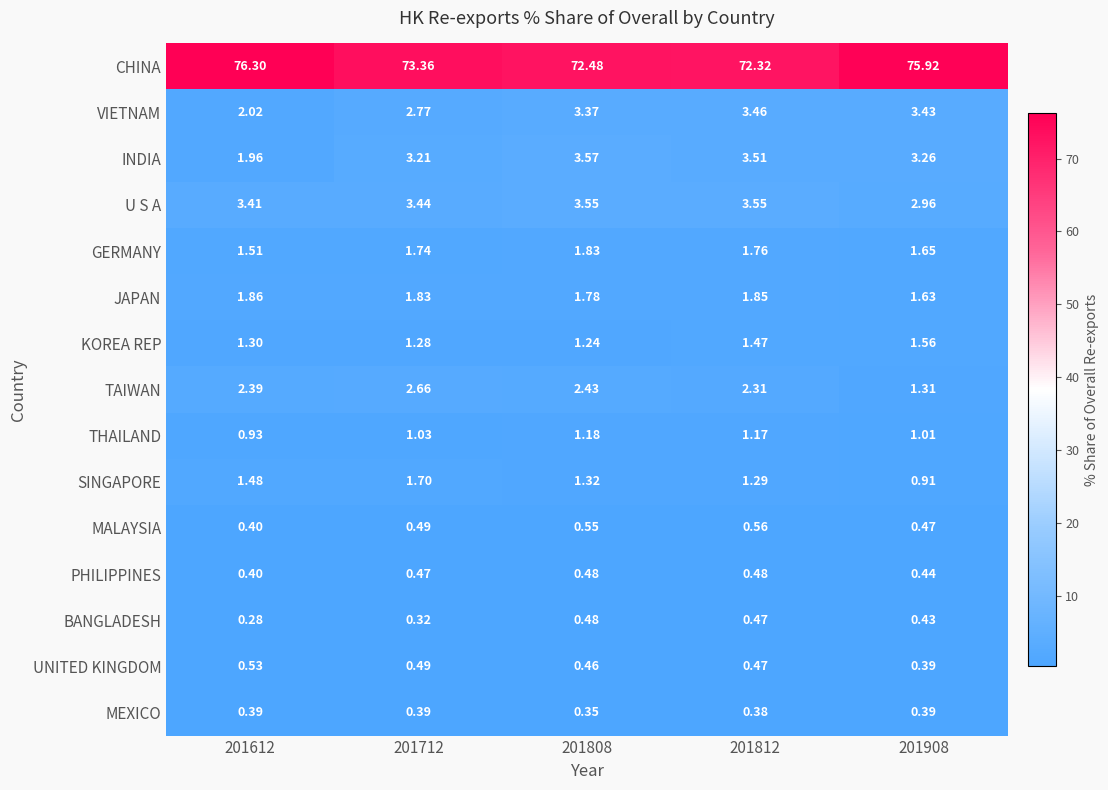

At which category does the chart reach its peak across all series?

201612